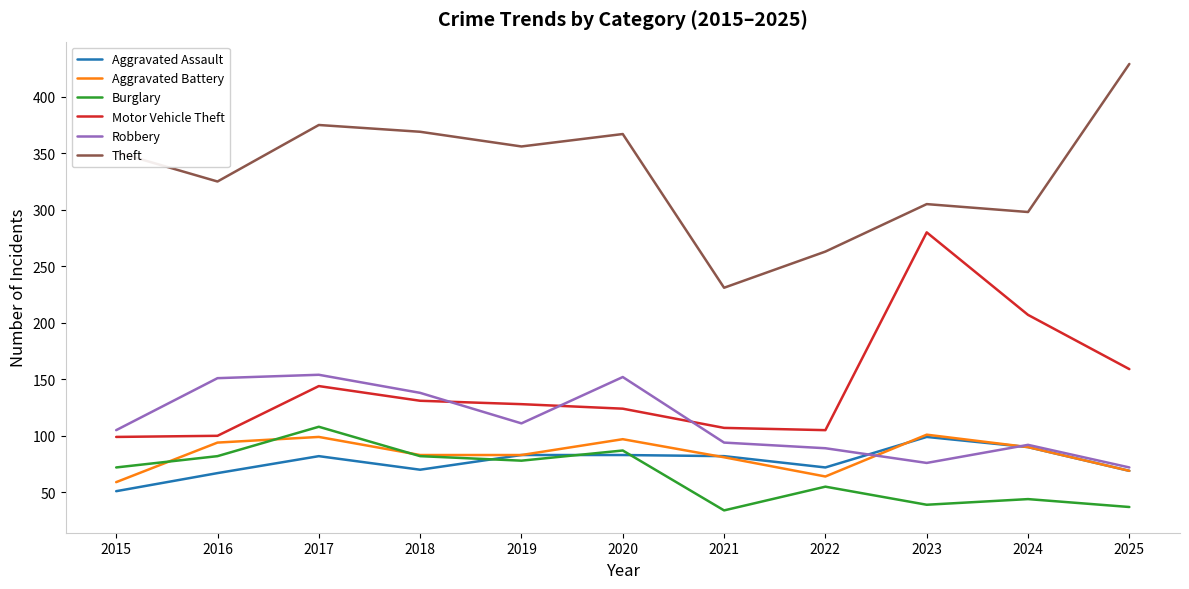

True or false: Theft and Aggravated Assault cross at least once.

False